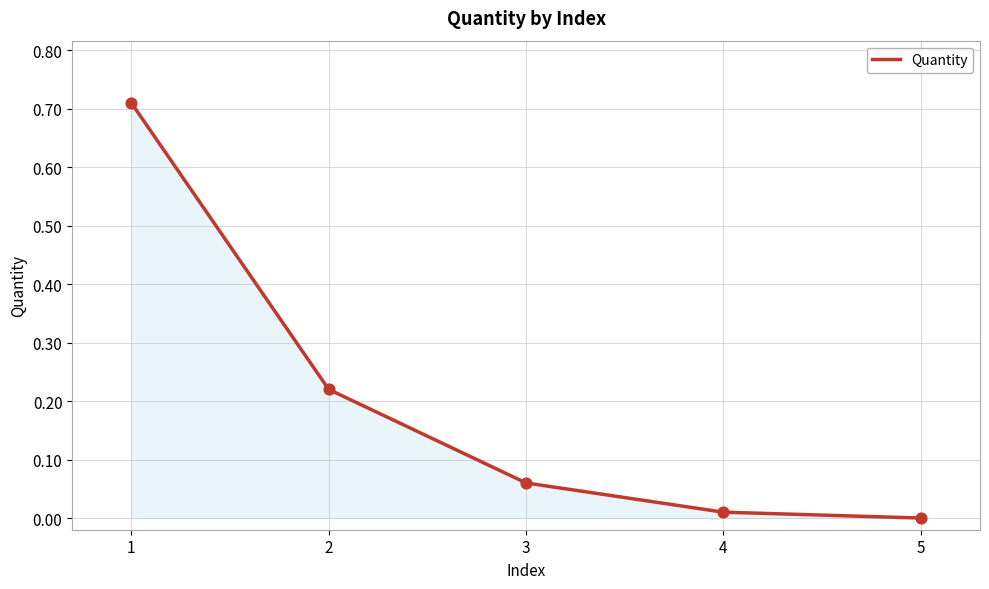

What is the change in value from 2 to 4?

-0.2